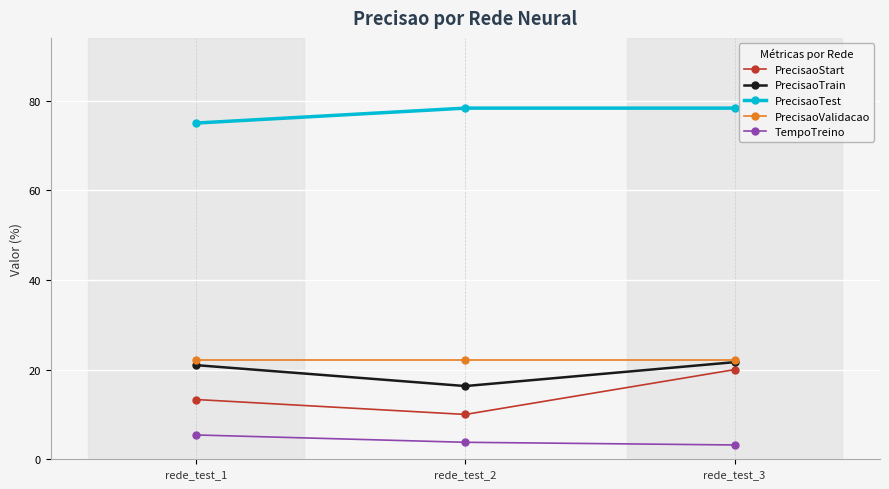

Reading left to right, extract all data points from this chart.

PrecisaoStart: rede_test_1=13.3	rede_test_2=10.0	rede_test_3=20.0
PrecisaoTrain: rede_test_1=21.0	rede_test_2=16.3	rede_test_3=21.7
PrecisaoTest: rede_test_1=75.0	rede_test_2=78.3	rede_test_3=78.3
PrecisaoValidacao: rede_test_1=22.2	rede_test_2=22.2	rede_test_3=22.2
TempoTreino: rede_test_1=5.4	rede_test_2=3.8	rede_test_3=3.2